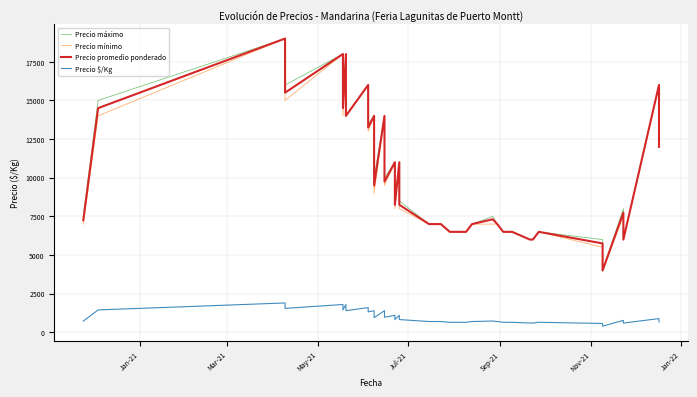

At how many categories does at least one series exceed 11638?

15